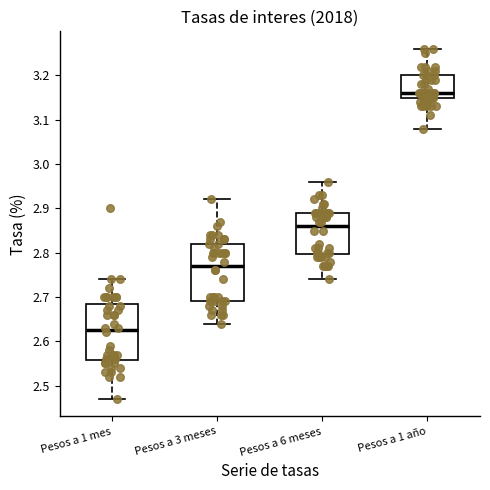

Where is the lower edge of the box for Pesos a 3 meses on the y-axis? The values are not printed on the chart, so give them approximately, as read against the axis.

2.69